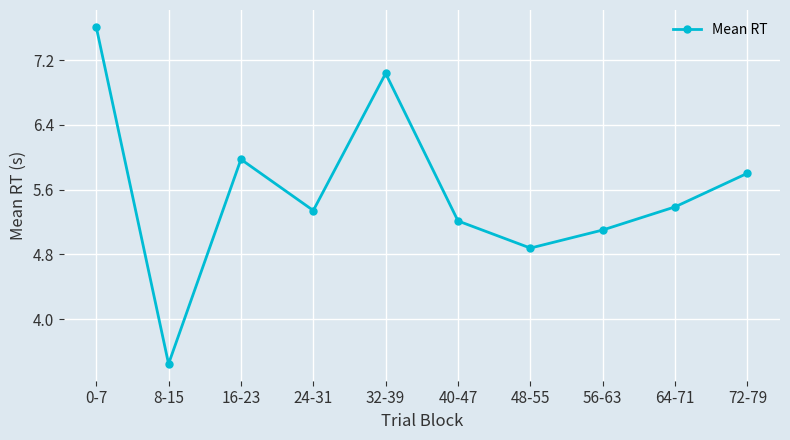

At which label does the data first exceed 5?

0-7